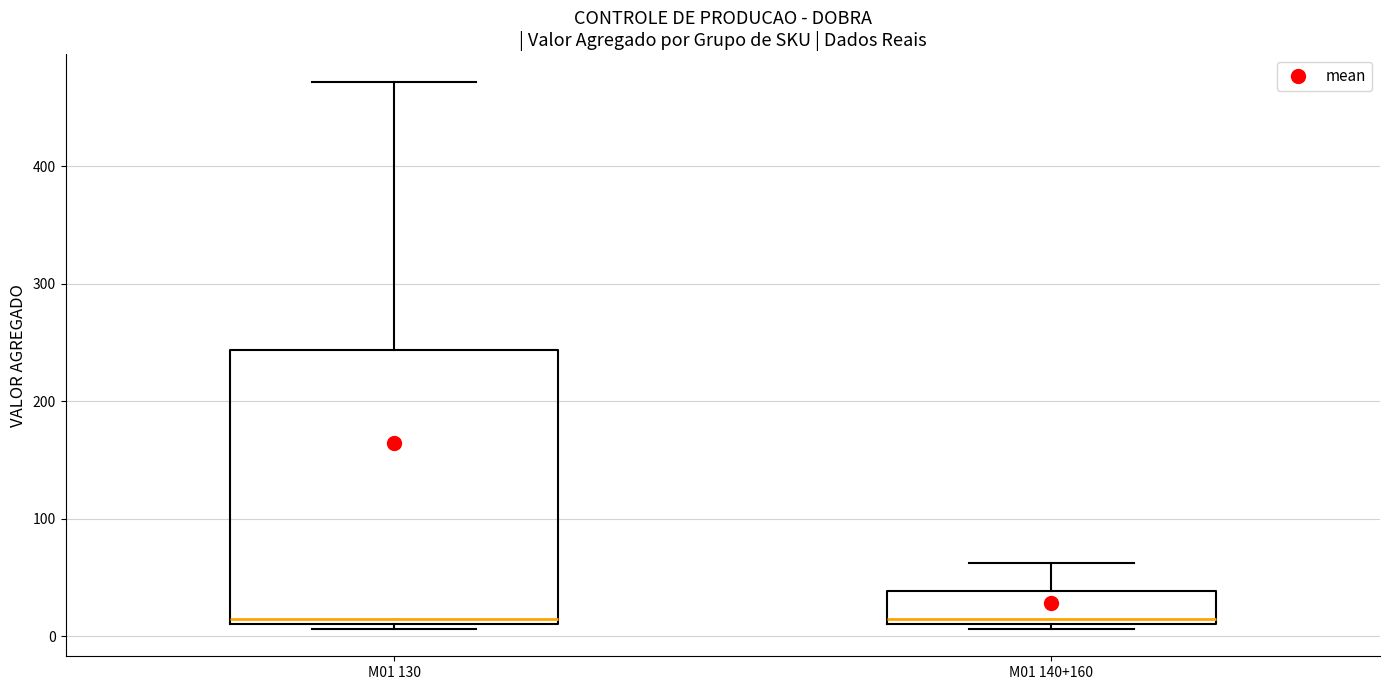

Where does the upper whisker of the box for M01 140+160 end on the y-axis? The values are not printed on the chart, so give them approximately, as read against the axis.

60